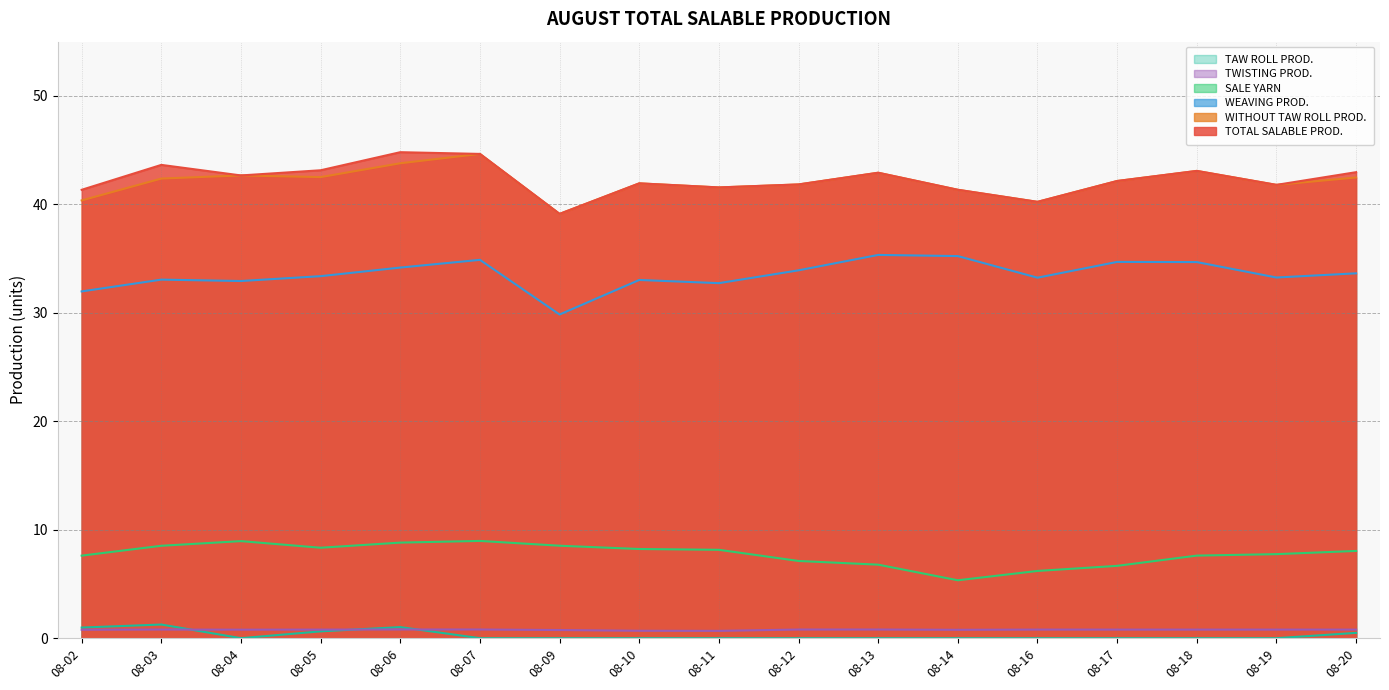

Rank the categories by TOTAL SALABLE PROD. value from highest to lowest.

08-06, 08-07, 08-03, 08-05, 08-18, 08-20, 08-13, 08-04, 08-17, 08-10, 08-12, 08-19, 08-11, 08-14, 08-02, 08-16, 08-09